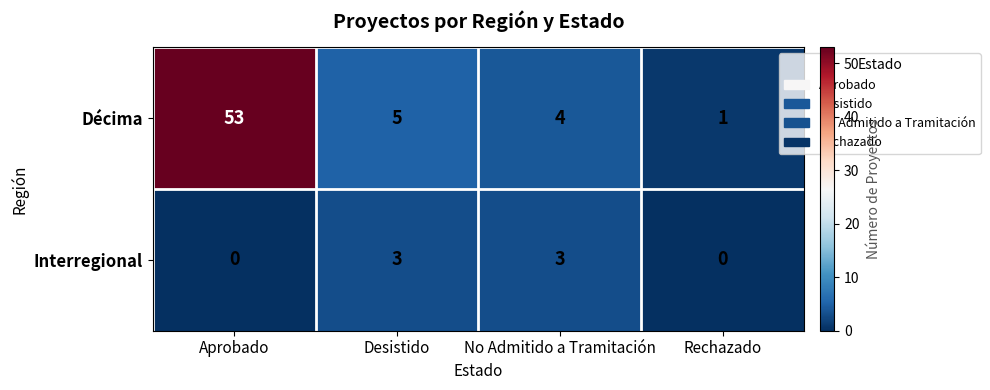

Is it true that Interregional equals 0 at Aprobado?

True